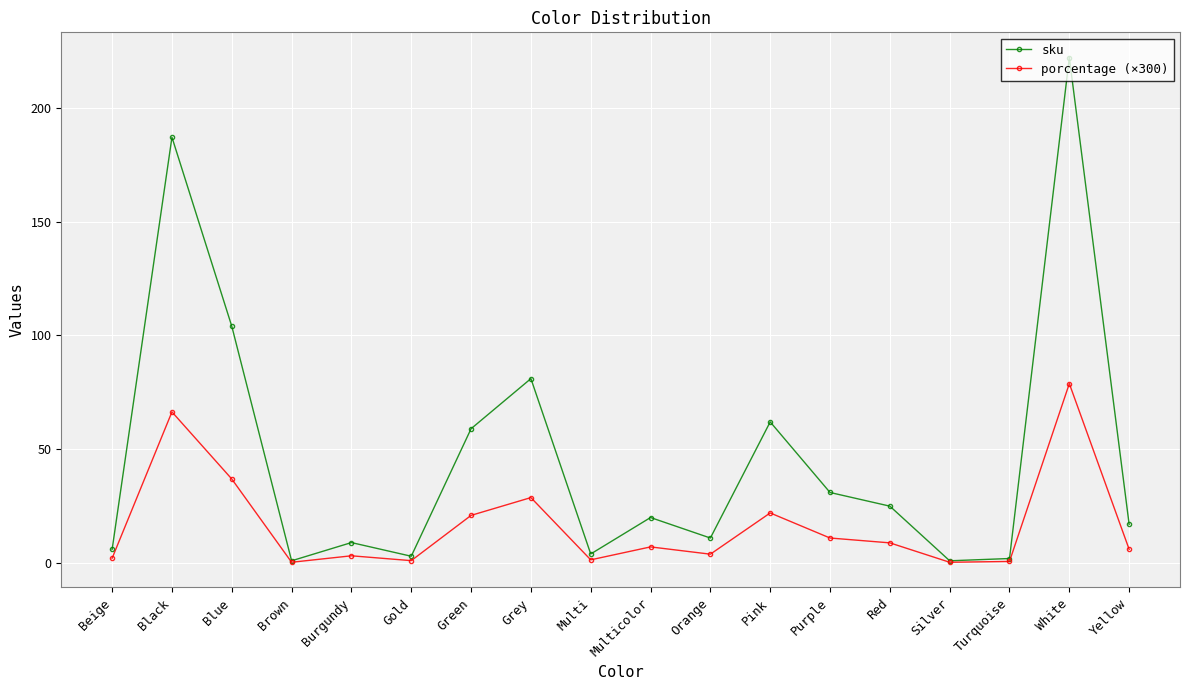

What is the value of the sku point at the 12th from the left?

62.0